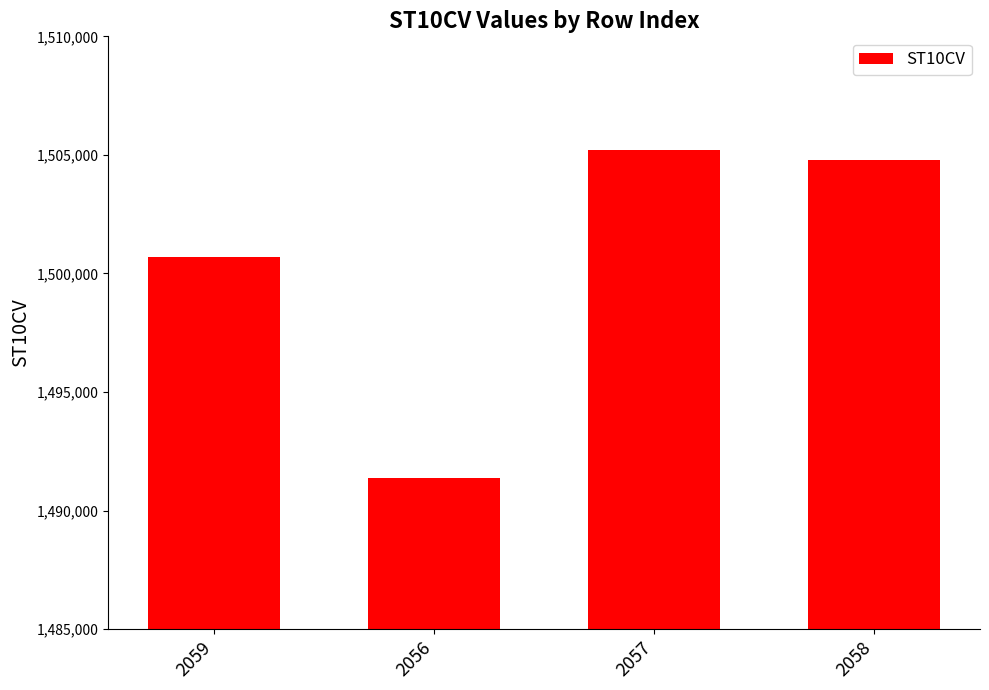

Reading left to right, extract all data points from this chart.

2059=1500710	2056=1491390	2057=1505190	2058=1504800